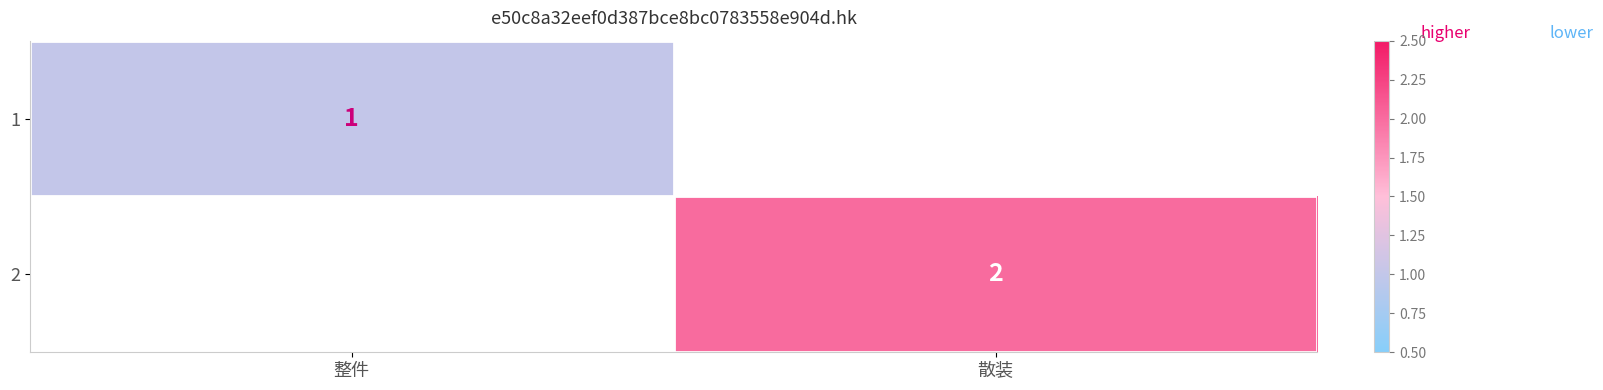

The value of 2 at 散装 is 2. True or false?

True